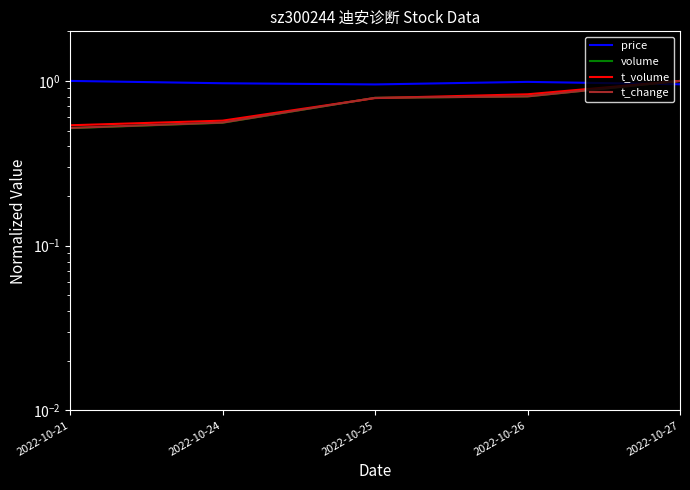

Where do t_volume and t_change first cross each other?

2022-10-24 and 2022-10-25